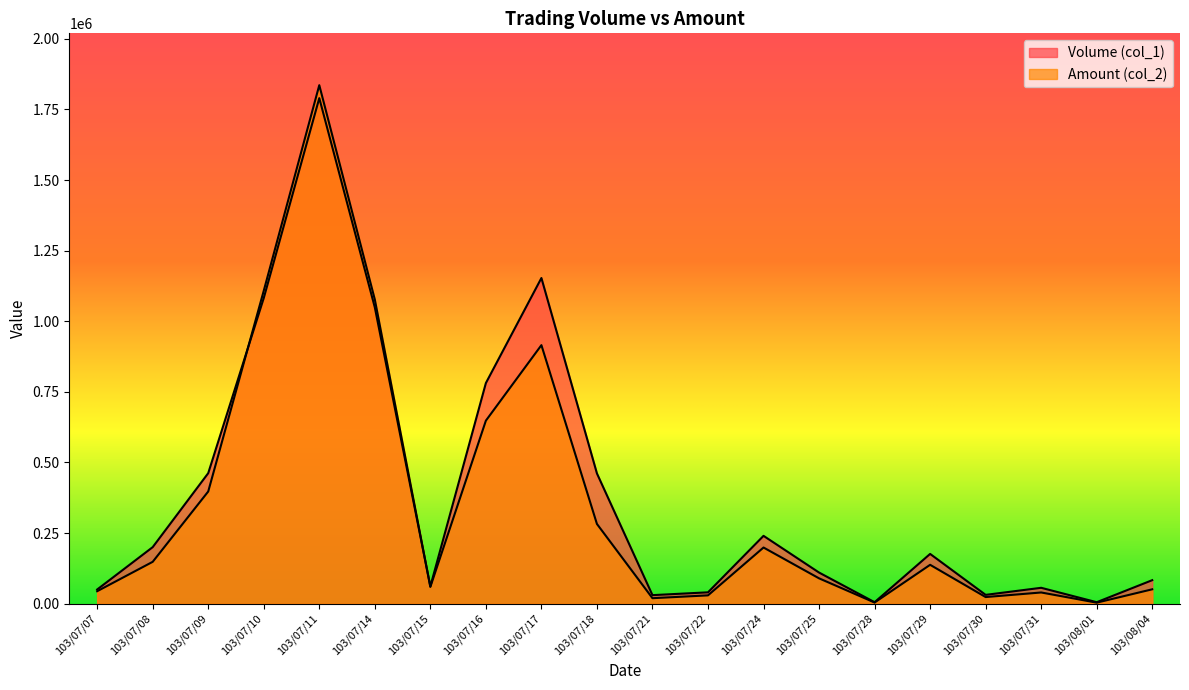

Rank the series by their average value, from lowest to highest.

Amount (col_2), Volume (col_1)